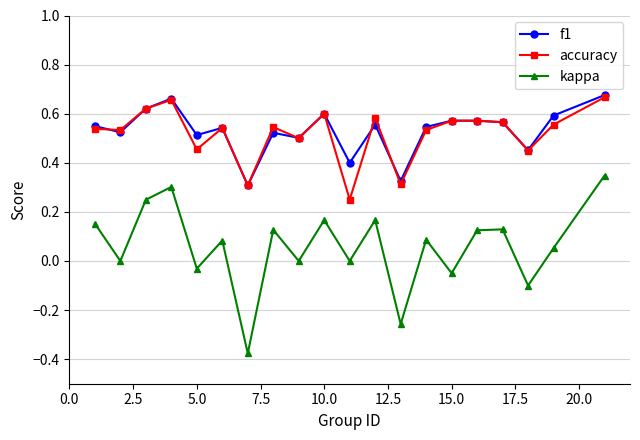

True or false: accuracy and kappa cross at least once.

False